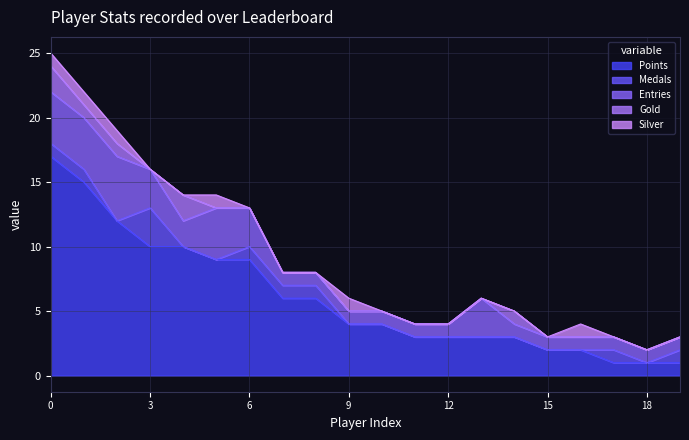

True or false: Points has a value of 1 at 18.

True